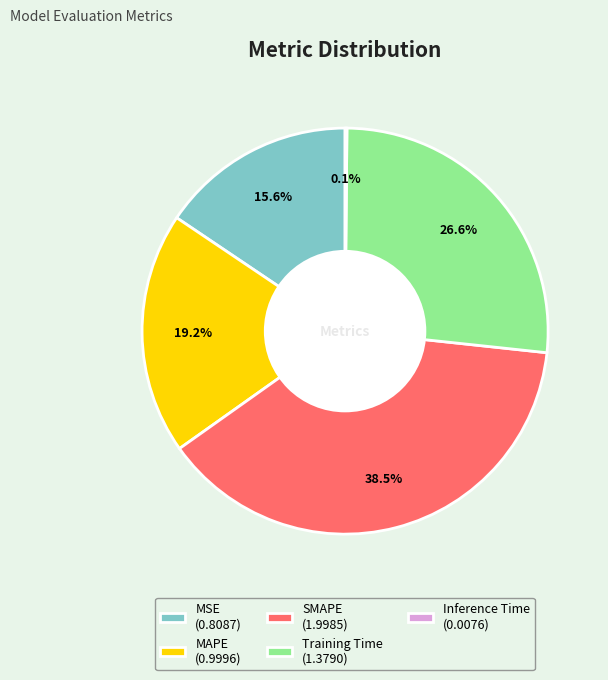

To the nearest percent, what is the average slice percentage?

20%